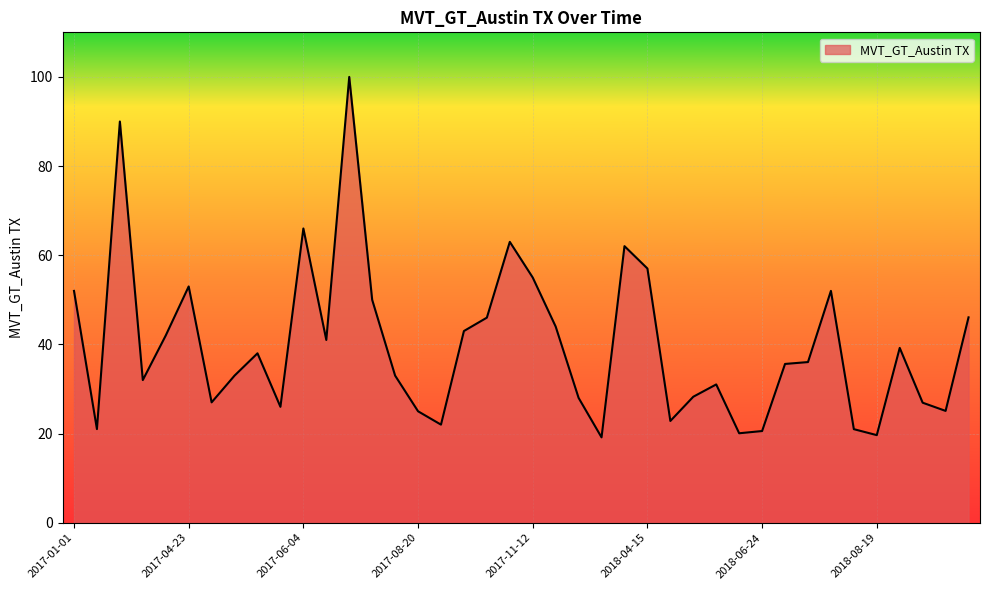

What is the greatest value displayed?

100.0